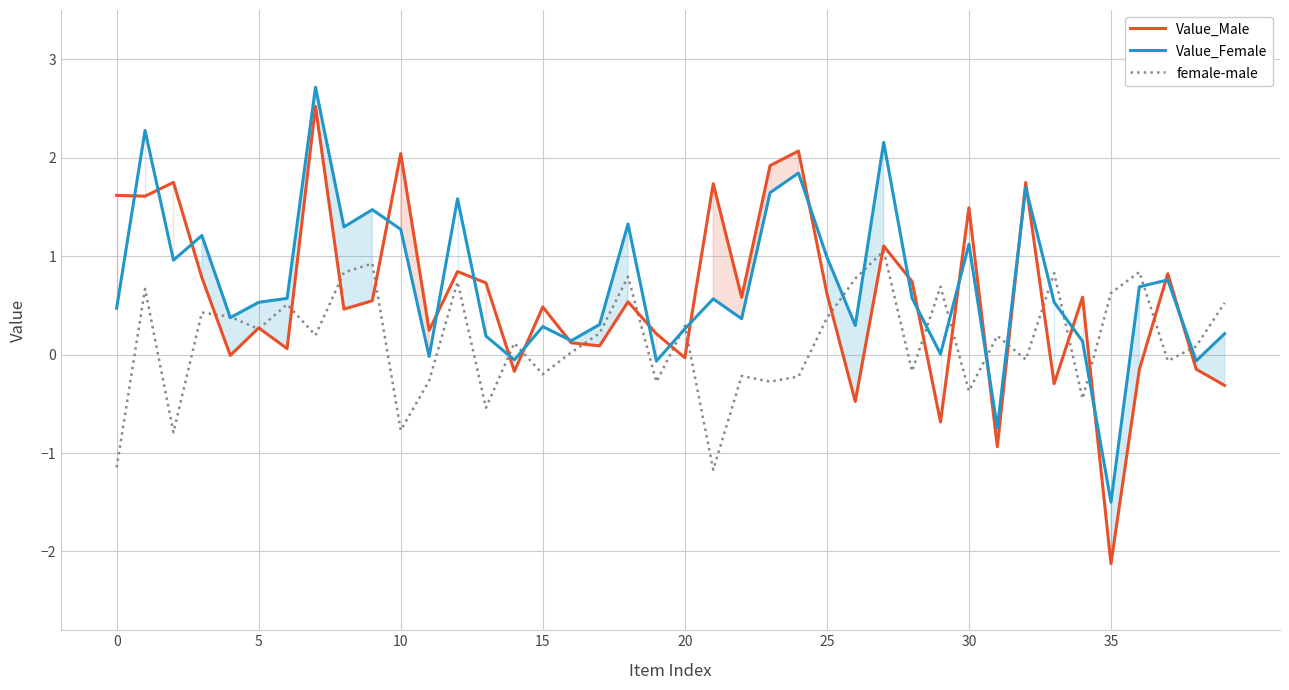

How many interior local peaks does the Value_Female series have?

13